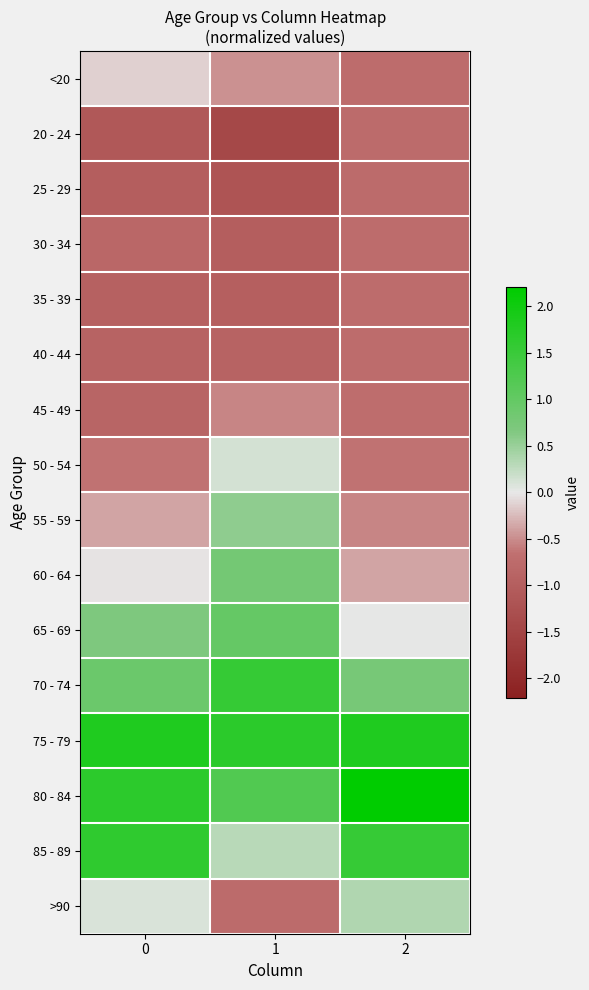

Reading left to right, transcribe all the data shown in this chart.

<20: 0=-0.1	1=-0.5	2=-0.7
20 - 24: 0=-1.1	1=-1.4	2=-0.8
25 - 29: 0=-1.0	1=-1.2	2=-0.8
30 - 34: 0=-0.8	1=-1.0	2=-0.7
35 - 39: 0=-0.9	1=-1.0	2=-0.7
40 - 44: 0=-0.9	1=-0.9	2=-0.7
45 - 49: 0=-0.9	1=-0.5	2=-0.7
50 - 54: 0=-0.6	1=0.1	2=-0.6
55 - 59: 0=-0.4	1=0.6	2=-0.5
60 - 64: 0=-0.0	1=0.8	2=-0.4
65 - 69: 0=0.7	1=1.0	2=0.0
70 - 74: 0=0.9	1=1.6	2=0.8
75 - 79: 0=1.8	1=1.7	2=1.8
80 - 84: 0=1.7	1=1.2	2=2.2
85 - 89: 0=1.6	1=0.3	2=1.6
>90: 0=0.1	1=-0.8	2=0.4